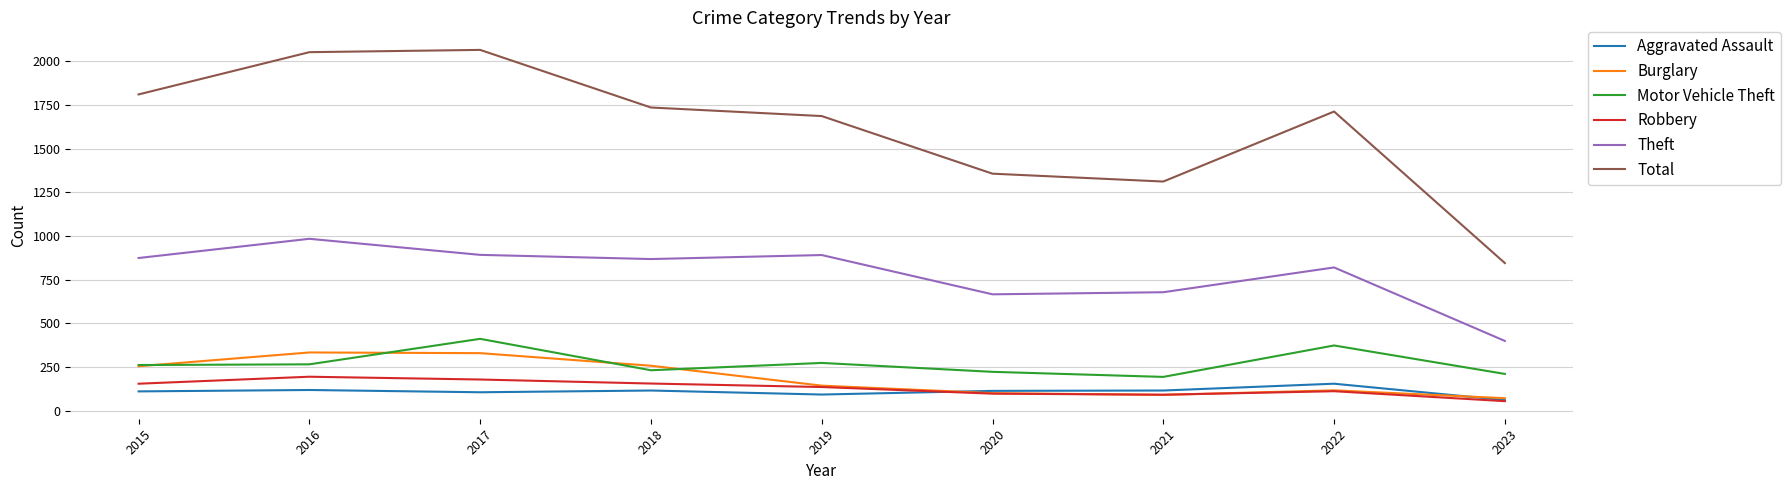

Which series has the largest total across all categories?

Total